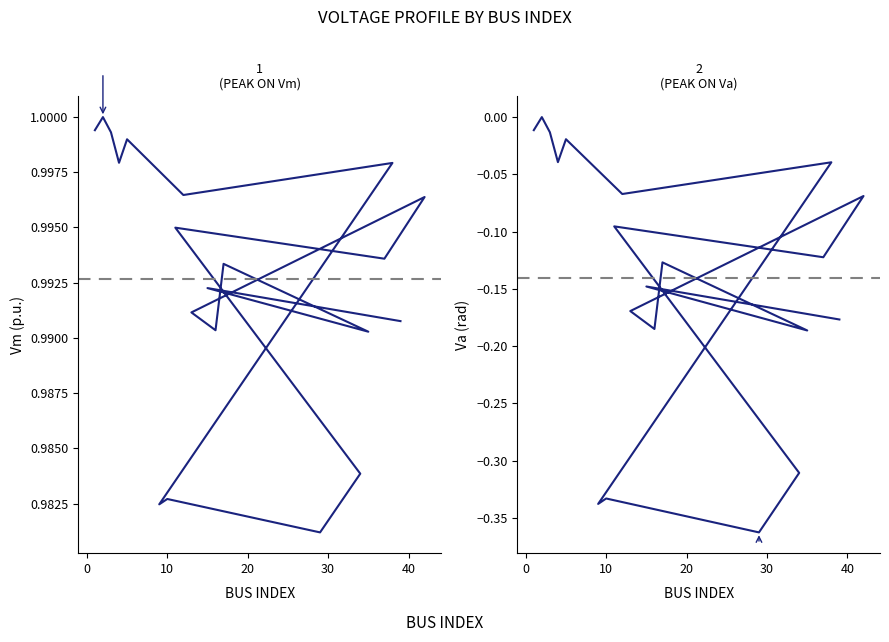

What are all the series names shown in the legend?

Vm, Va